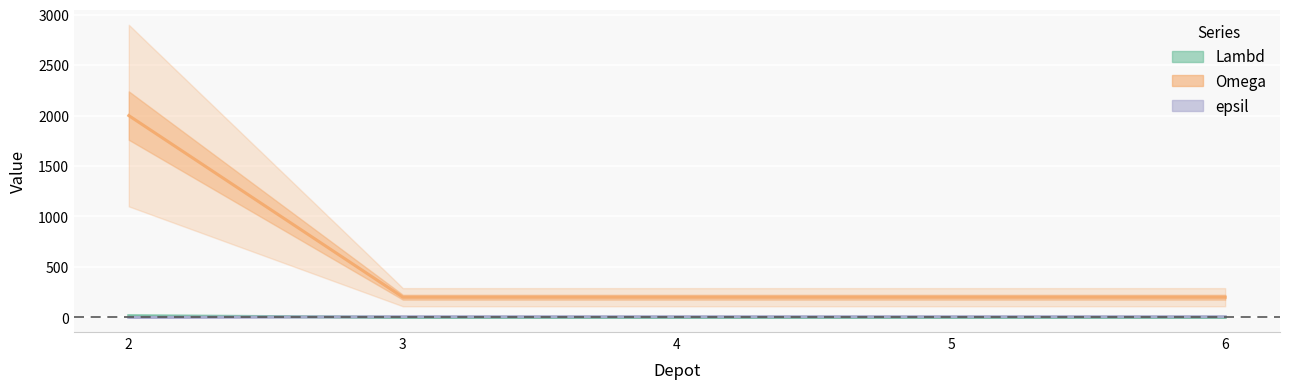

What is the sum of the Lambd values at 3 and 5?

2